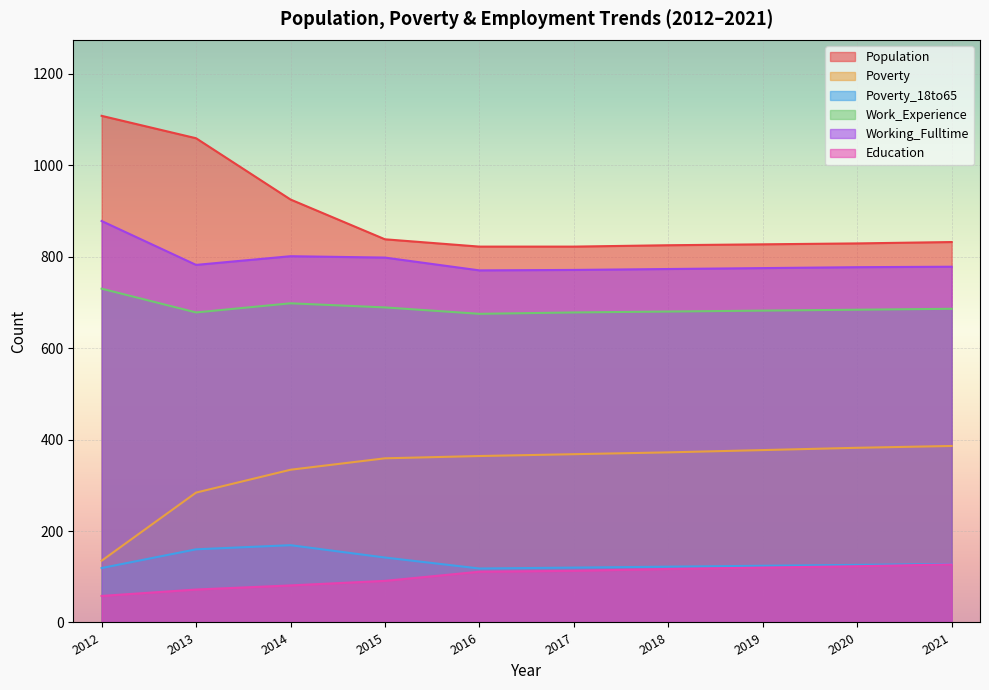

What is the lowest value of the Poverty_18to65 series?

118